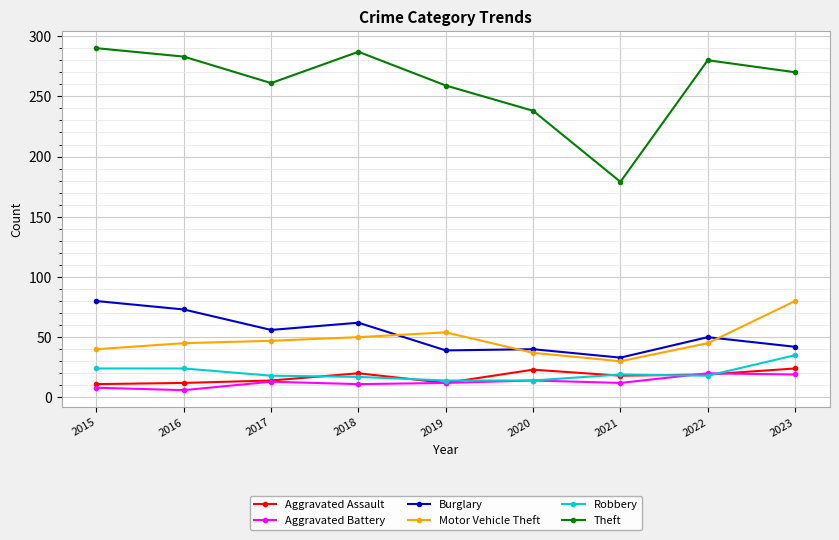

Where is Motor Vehicle Theft nearest to the value 55?

2019